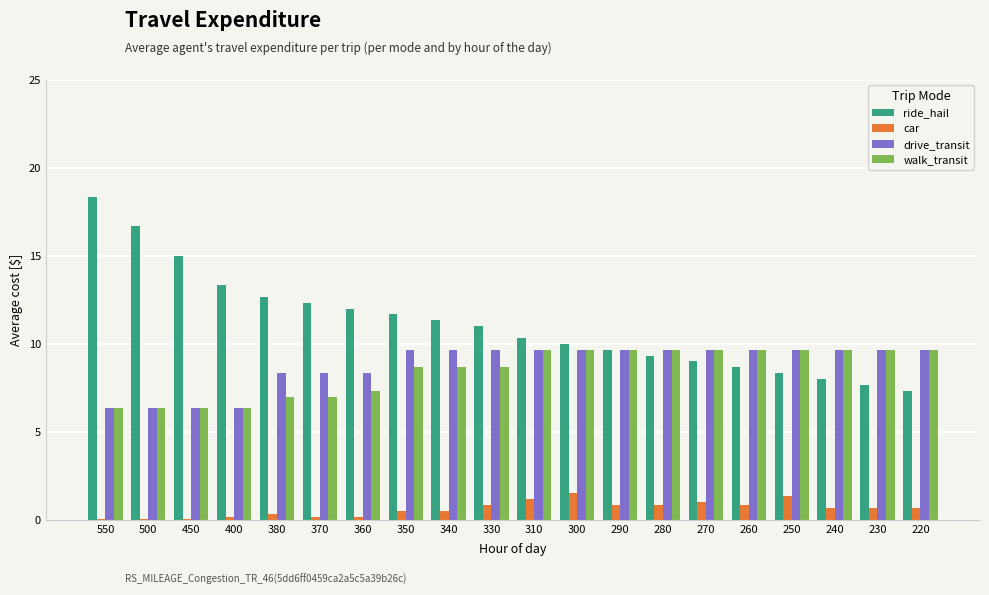

The value of walk_transit at 290 is 14.6. True or false?

False